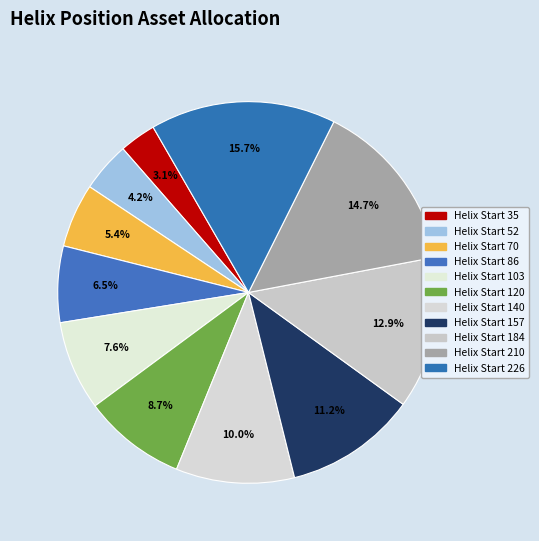

What is the largest slice in the pie chart?

Helix Start 226